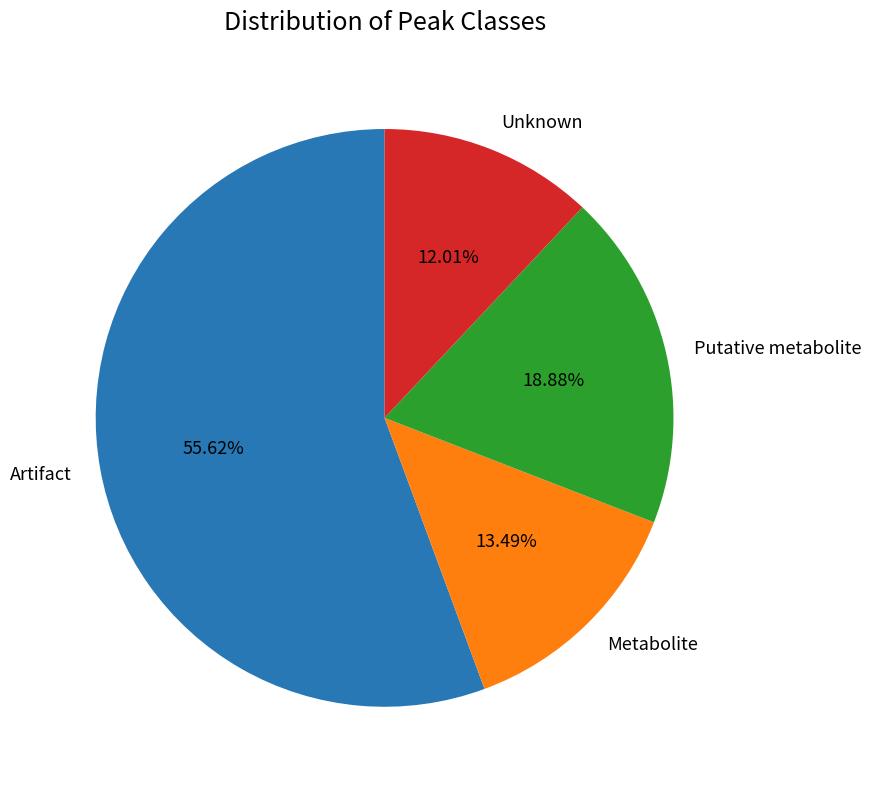

Count the number of slices in the pie.

4